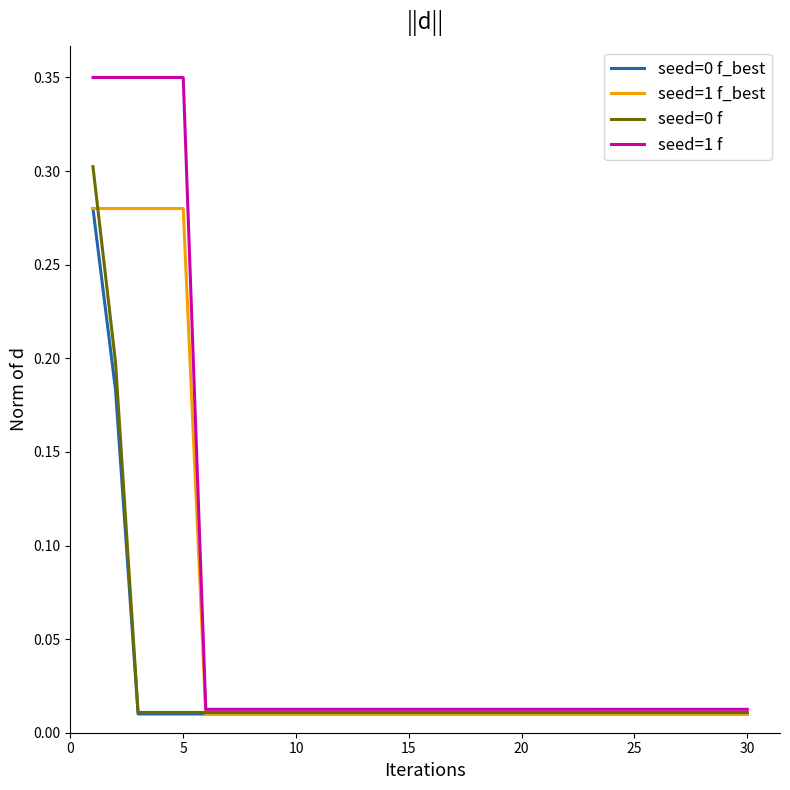

Which series has the largest range (max minus min)?

seed=1 f